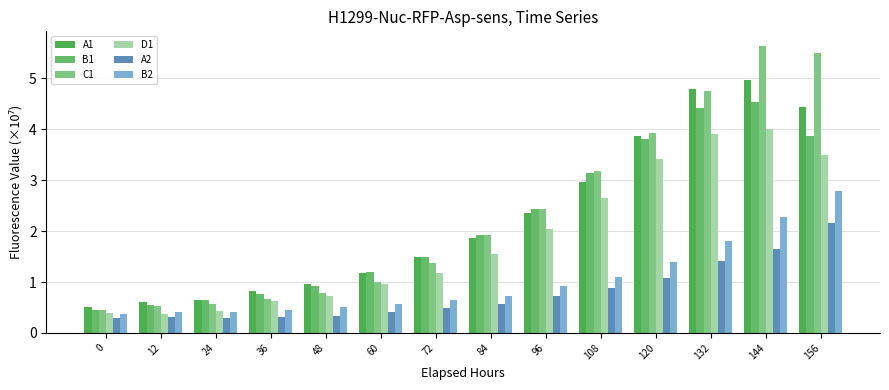

Which series has the largest total across all categories?

C1